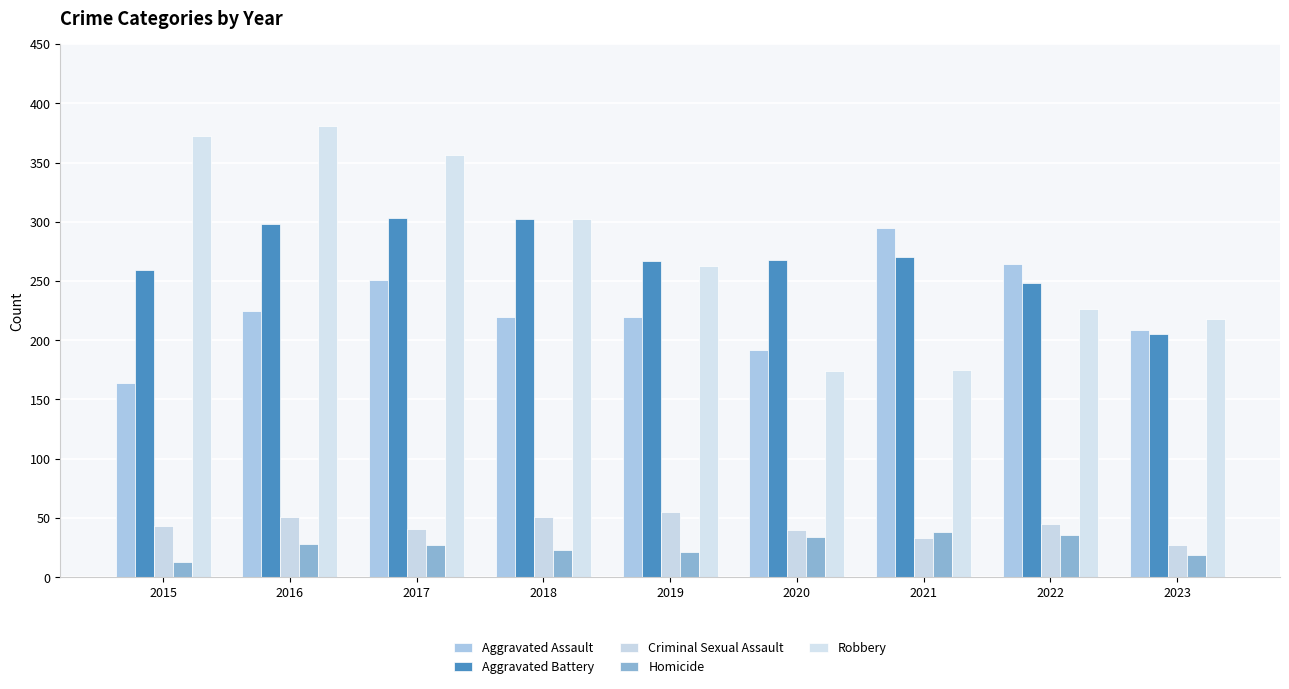

The Robbery series shows 263 at 2019. True or false?

True